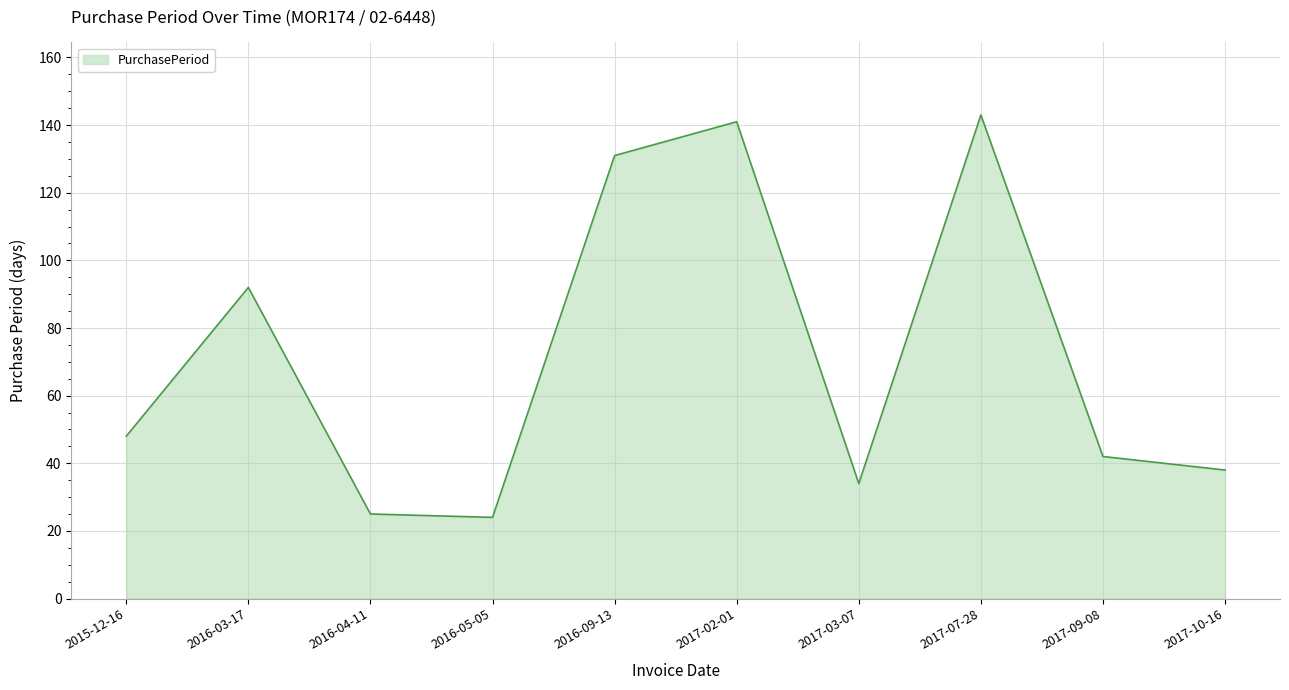

What is the difference between the maximum and minimum values?

119